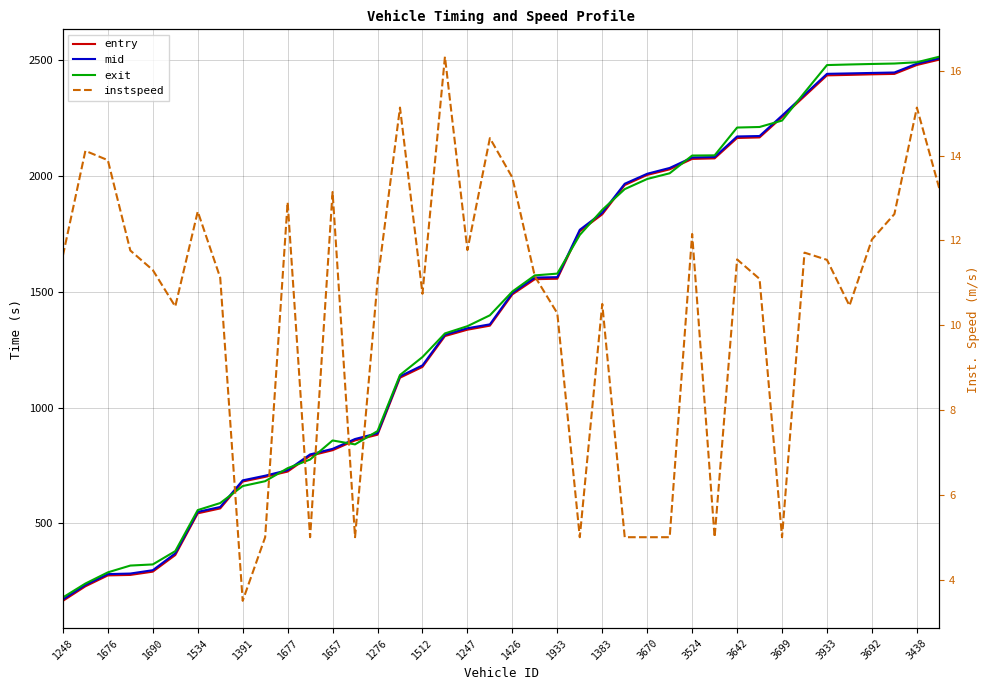

What is the sum of the mid values at 23 and 32?

4027.6